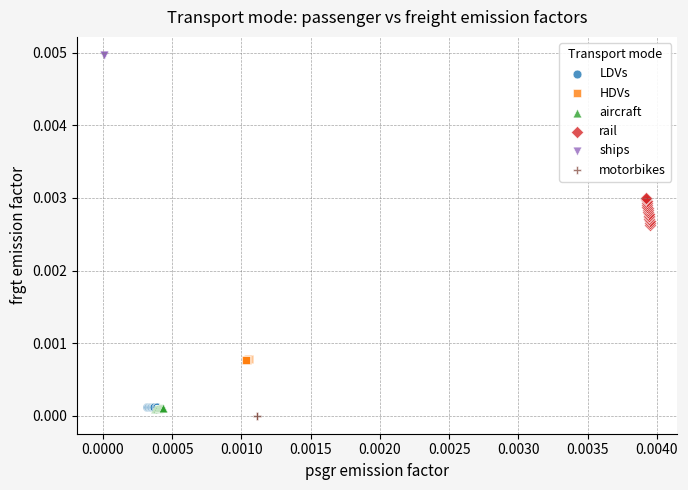

Which series reaches the maximum Y coordinate?

ships